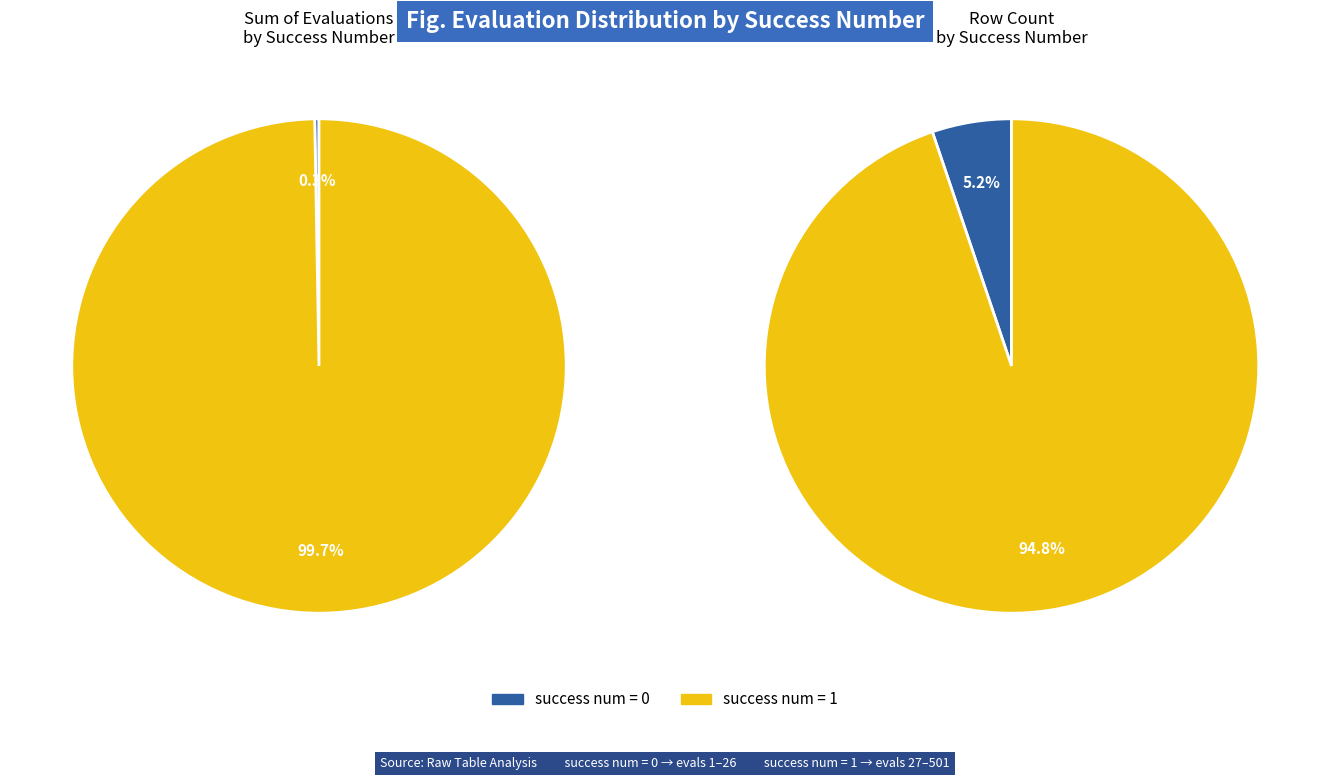

Is the sum of 1 and 0 greater than half?

Yes